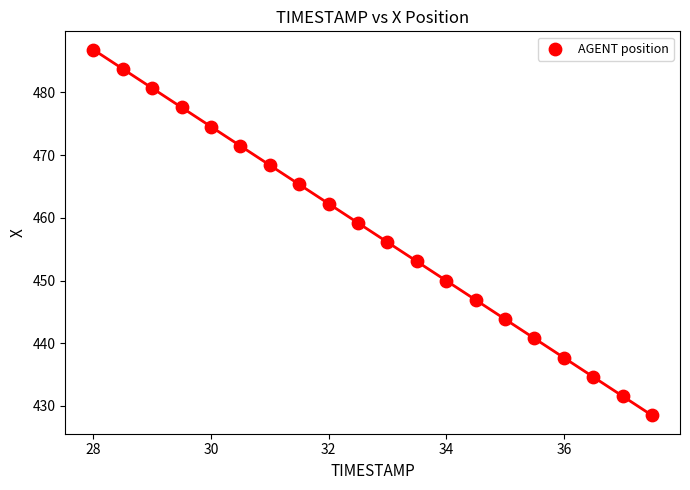

What Y value in the scatter plot is closest to 457?

456.1